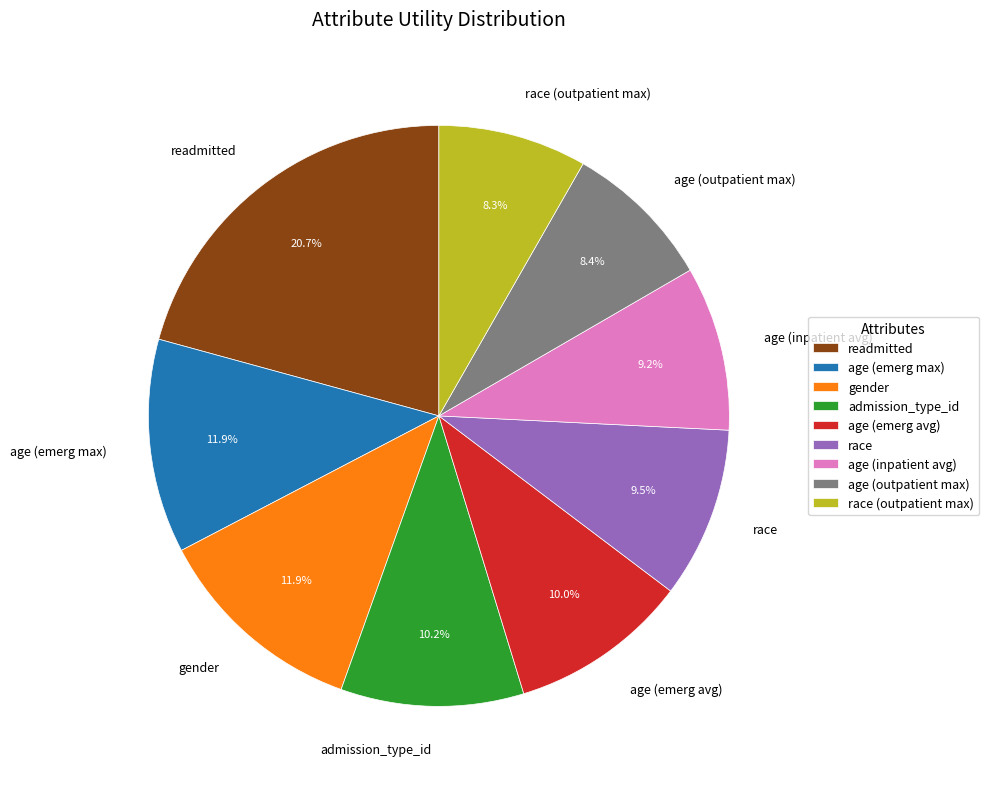

Is the sum of readmitted and admission_type_id greater than half?

No